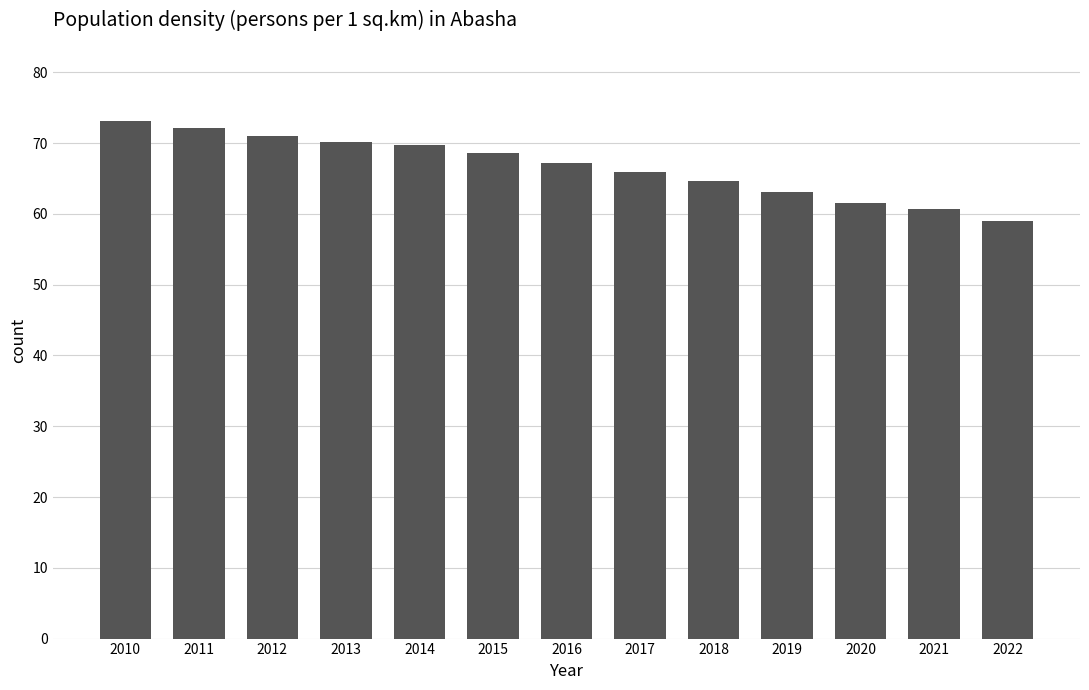

Reading left to right, extract all data points from this chart.

2010=73.2	2011=72.2	2012=71.0	2013=70.1	2014=69.7	2015=68.6	2016=67.2	2017=65.9	2018=64.6	2019=63.1	2020=61.6	2021=60.7	2022=59.0